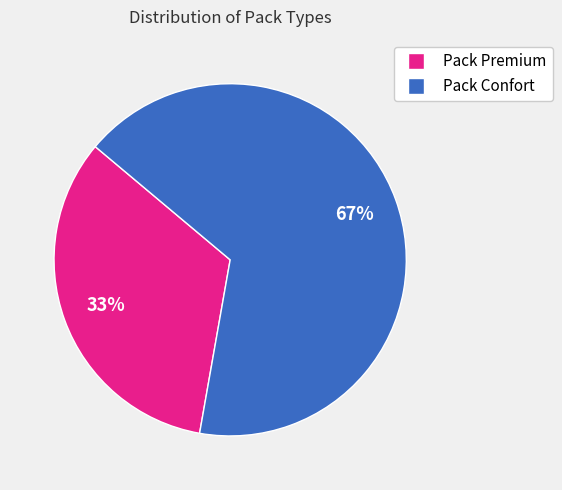

Count the number of slices in the pie.

2